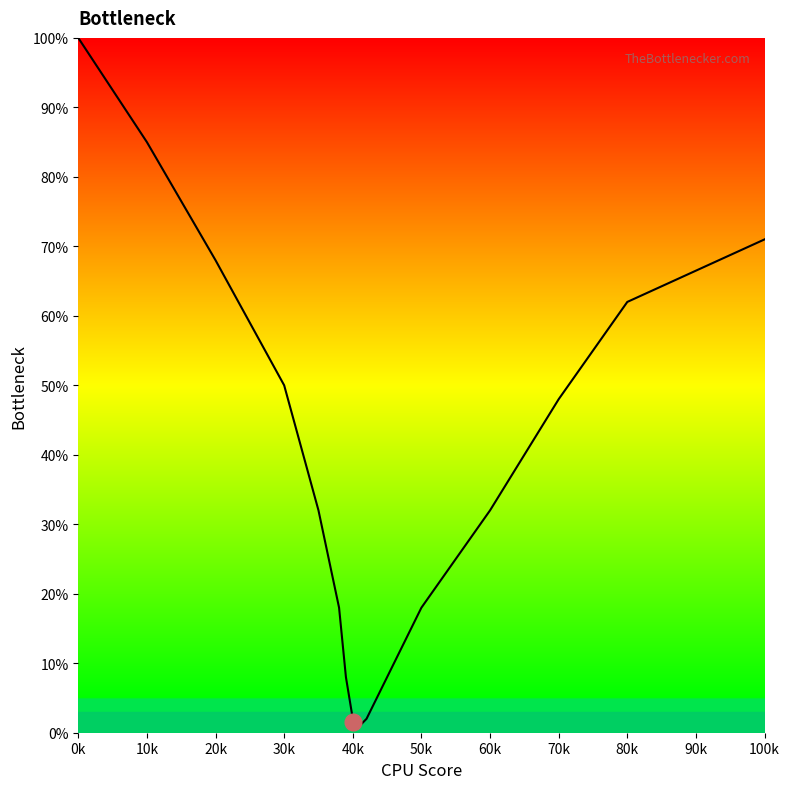

Which category has the highest value across all series?

0k